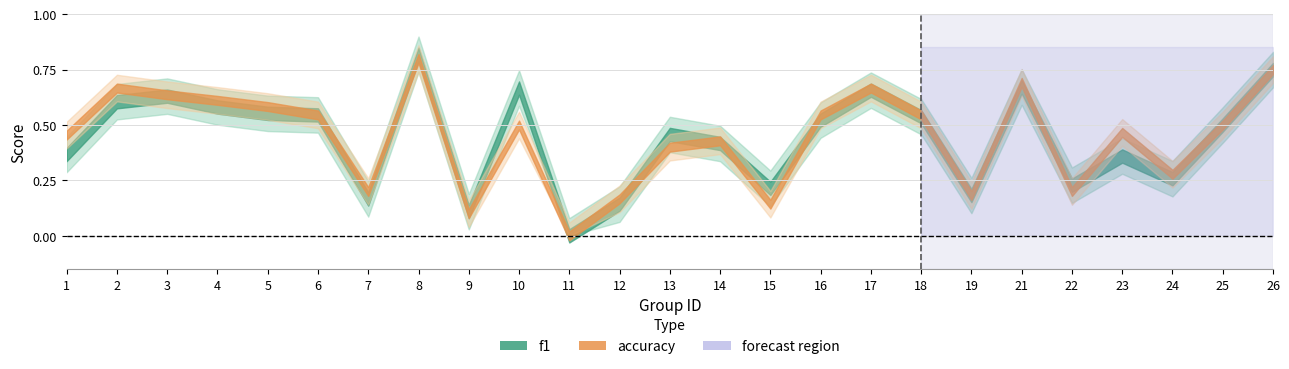

At which label does accuracy reach its minimum?

11